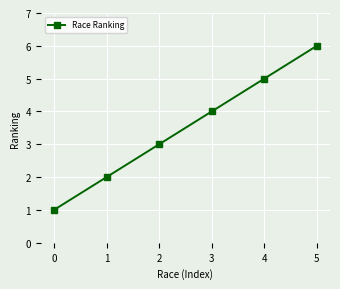

How many categories are shown in the chart?

6